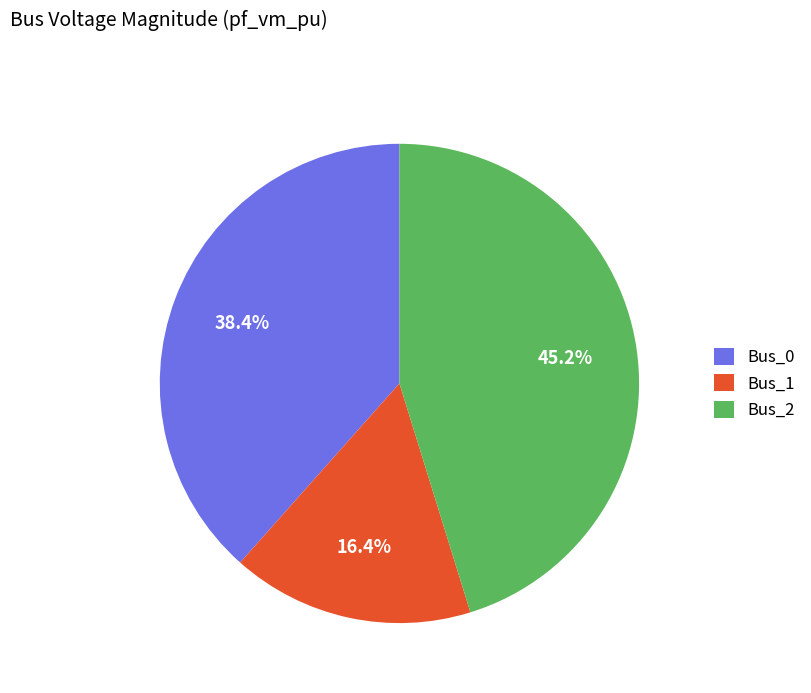

What is the largest slice in the pie chart?

Bus_2